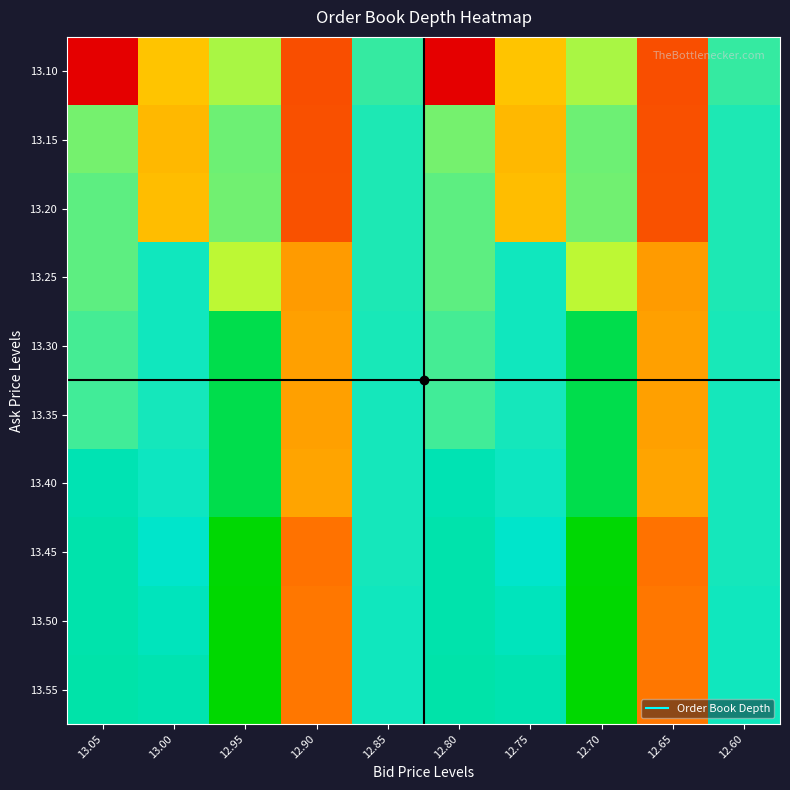

Reading left to right, extract all data points from this chart.

13.10: 13.05=1478	13.00=2075	12.95=2341	12.90=1766	12.85=2510	12.80=1478	12.75=2075	12.70=2341	12.65=1766	12.60=2510
13.15: 13.05=2416	13.00=2046	12.95=2428	12.90=1771	12.85=2545	12.80=2416	12.75=2046	12.70=2428	12.65=1771	12.60=2545
13.20: 13.05=2451	13.00=2061	12.95=2423	12.90=1774	12.85=2545	12.80=2451	12.75=2061	12.70=2423	12.65=1774	12.60=2545
13.25: 13.05=2452	13.00=2561	12.95=2315	12.90=1980	12.85=2545	12.80=2452	12.75=2561	12.70=2315	12.65=1980	12.60=2545
13.30: 13.05=2487	13.00=2561	12.95=2814	12.90=1987	12.85=2550	12.80=2487	12.75=2561	12.70=2814	12.65=1987	12.60=2550
13.35: 13.05=2493	13.00=2554	12.95=2814	12.90=1987	12.85=2552	12.80=2493	12.75=2554	12.70=2814	12.65=1987	12.60=2552
13.40: 13.05=2629	13.00=2567	12.95=2814	12.90=2003	12.85=2552	12.80=2629	12.75=2567	12.70=2814	12.65=2003	12.60=2552
13.45: 13.05=2640	13.00=2581	12.95=2949	12.90=1879	12.85=2553	12.80=2640	12.75=2581	12.70=2949	12.65=1879	12.60=2553
13.50: 13.05=2640	13.00=2614	12.95=2956	12.90=1889	12.85=2563	12.80=2640	12.75=2614	12.70=2956	12.65=1889	12.60=2563
13.55: 13.05=2650	13.00=2633	12.95=2956	12.90=1889	12.85=2563	12.80=2650	12.75=2633	12.70=2956	12.65=1889	12.60=2563